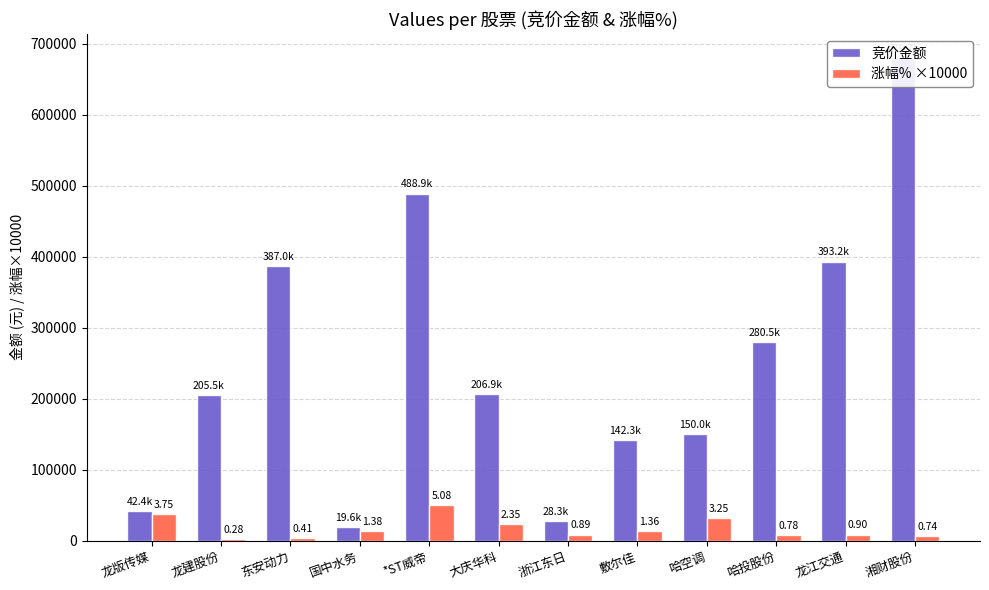

Are the bars grouped side by side (vs. stacked)?

Yes